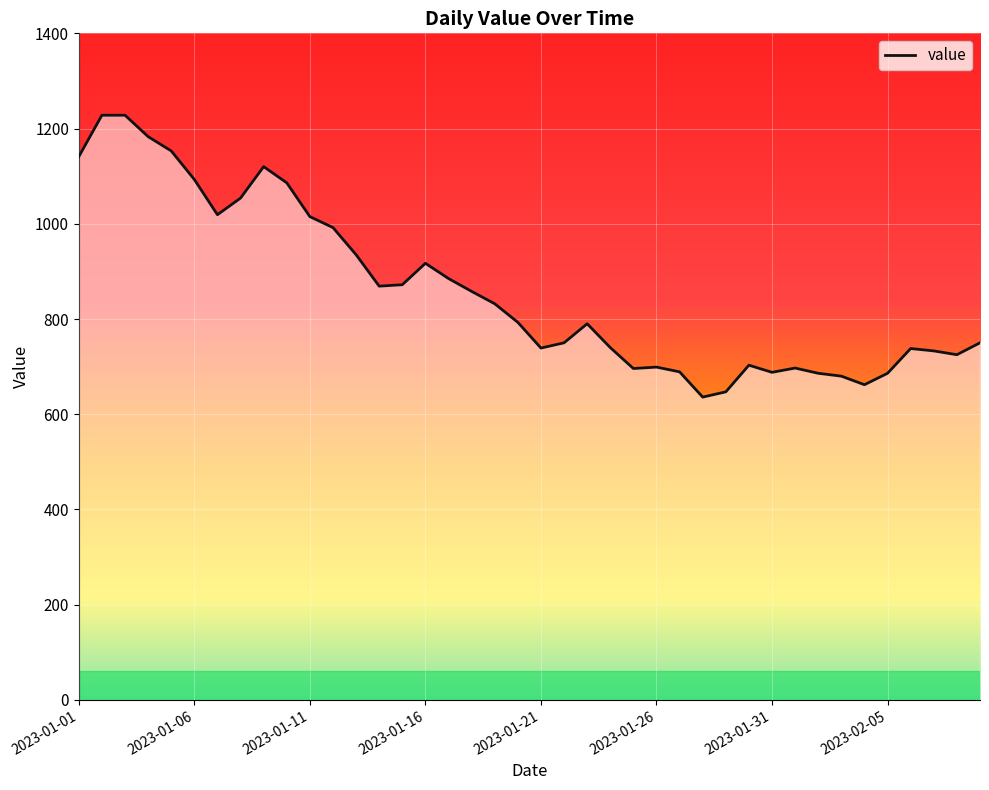

What is the maximum value shown in the chart?

1228